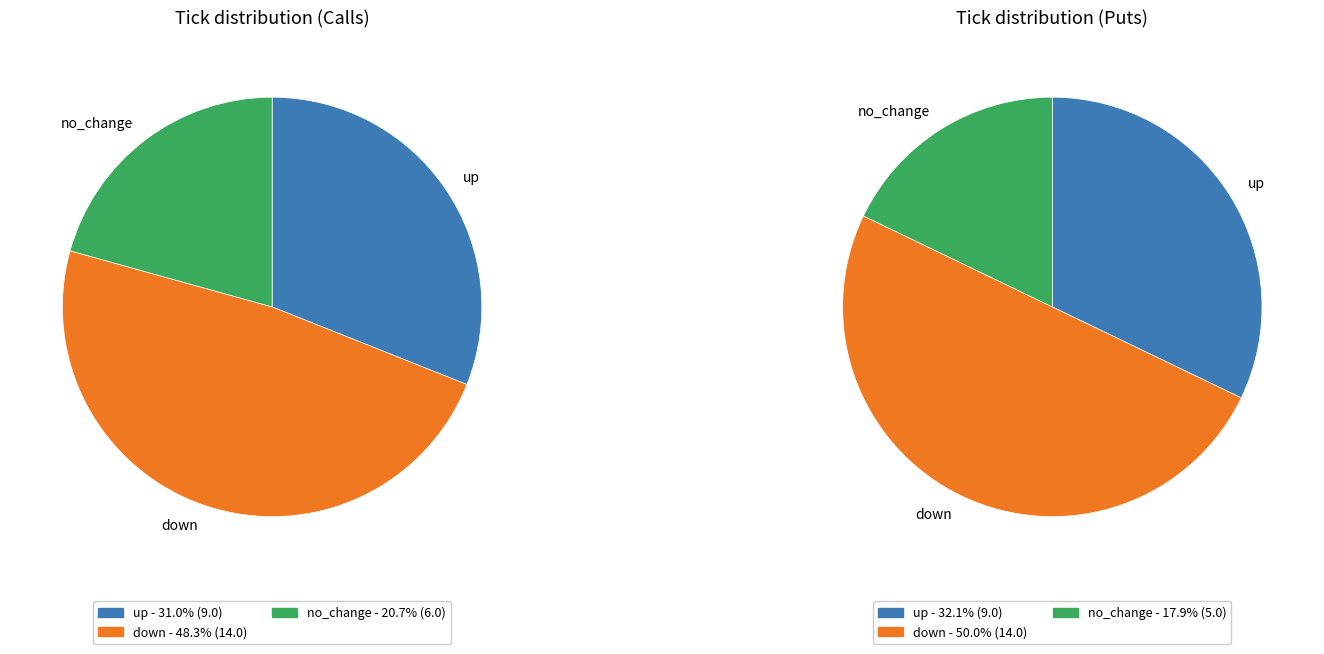

Between up and down, which is larger?

down